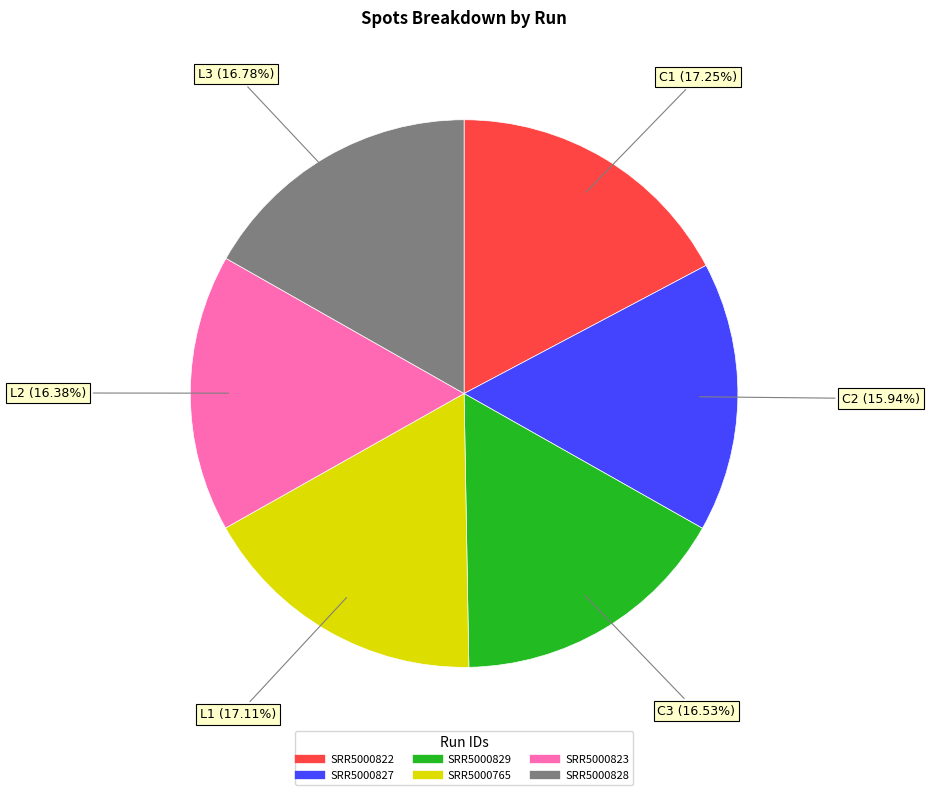

Between SRR5000765 and SRR5000829, which is larger?

SRR5000765